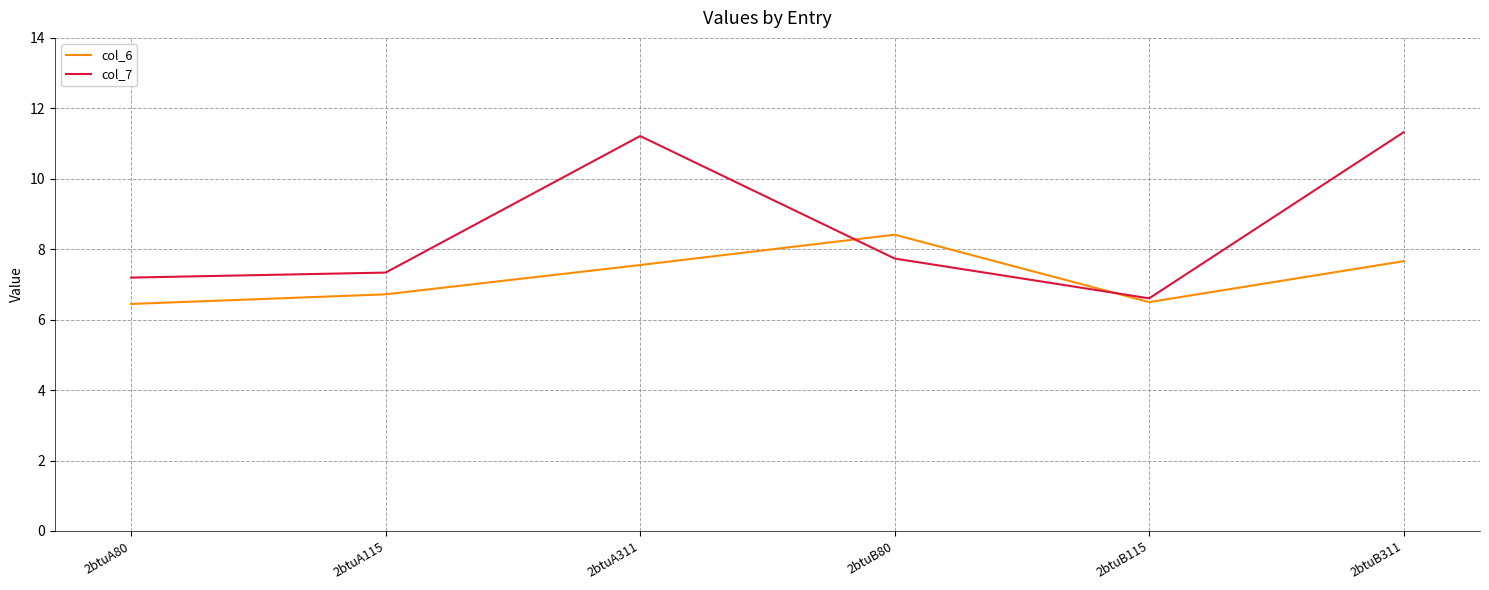

What is the minimum value for col_6?

6.4